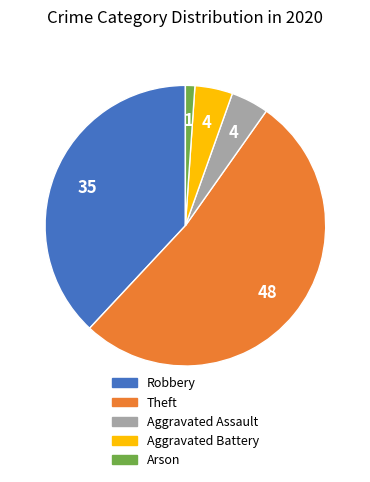

Which category has the smallest portion of the pie?

Arson